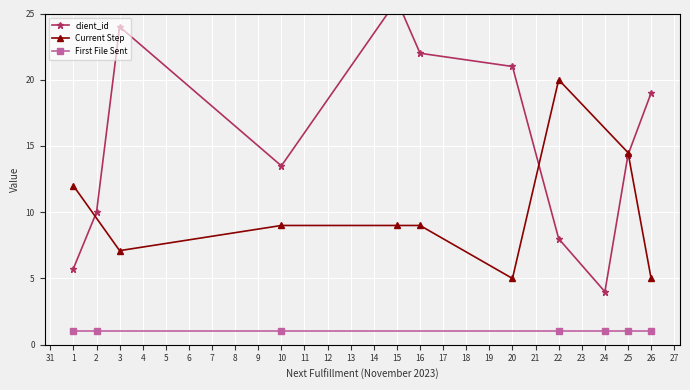

True or false: the data has more than 0 interior local peaks.

True